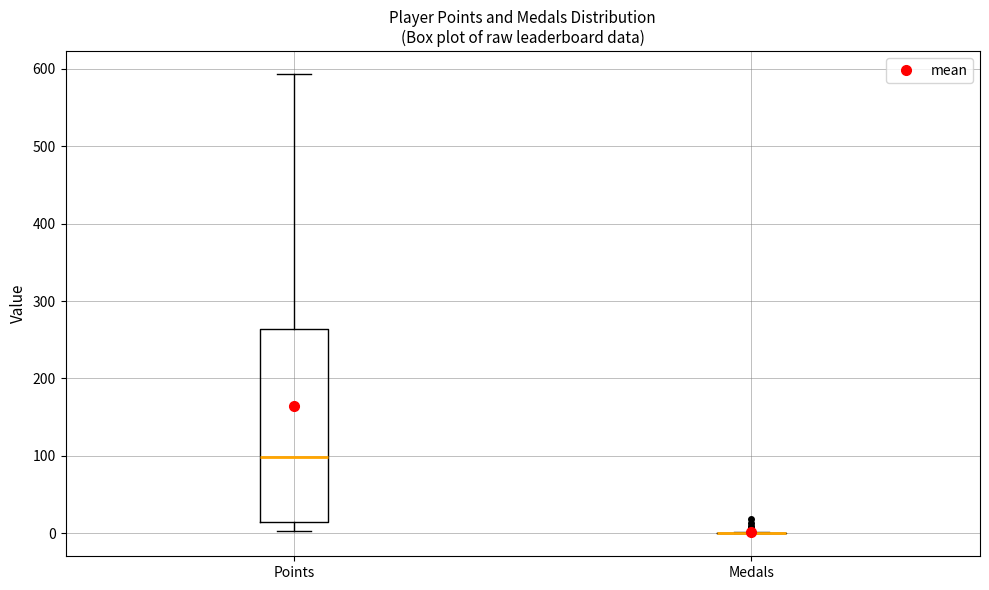

Reading left to right, transcribe this box plot: for each box, give where its median line is, the range the box spans, and where its two whiskers end, as read against the y-axis. The values are not printed on the chart, so give them approximately, as read against the axis.

Points: median 100, box 10 to 260, whiskers 0 to 590
Medals: box collapsed to a line at 0, whiskers 0 to 0